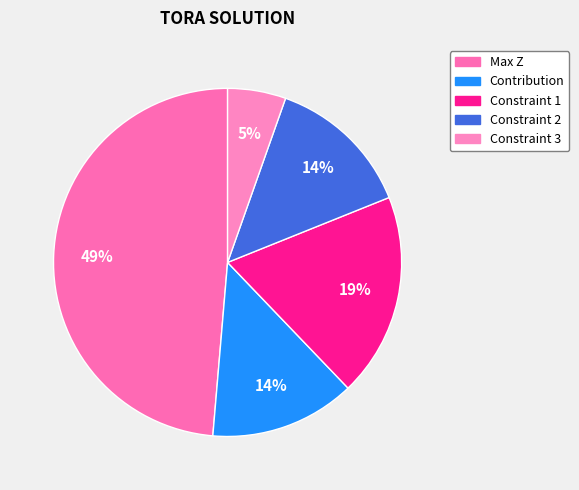

Is the sum of Constraint 2 and Constraint 1 greater than half?

No